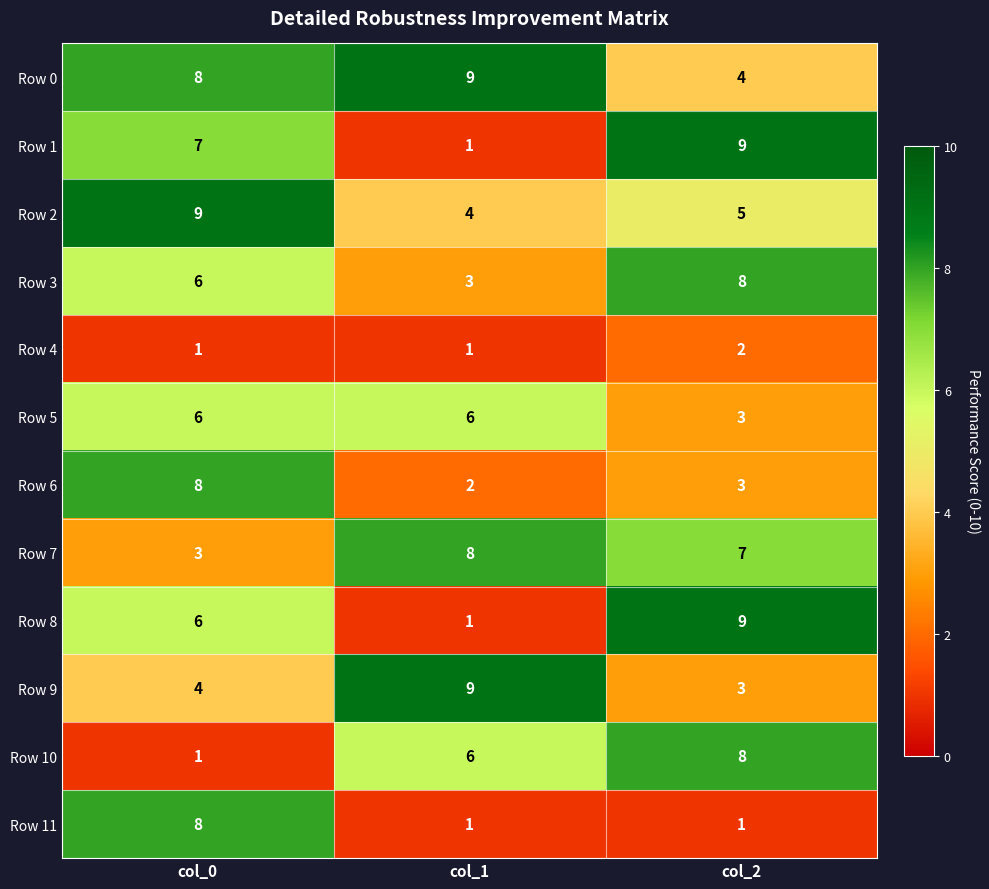

Which category has the highest value in the Row 8 series?

col_2